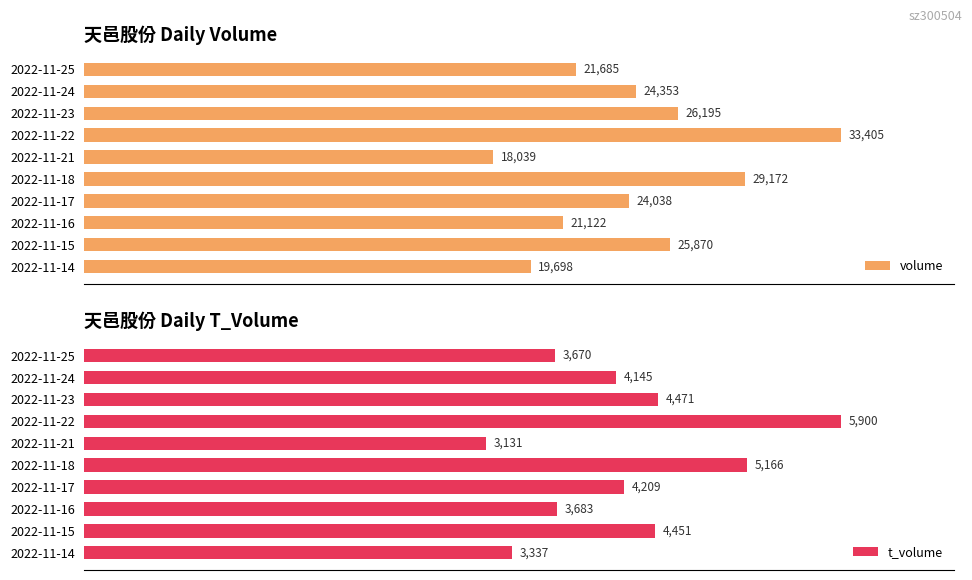

Rank the categories by volume value from highest to lowest.

2022-11-22, 2022-11-18, 2022-11-23, 2022-11-15, 2022-11-24, 2022-11-17, 2022-11-25, 2022-11-16, 2022-11-14, 2022-11-21